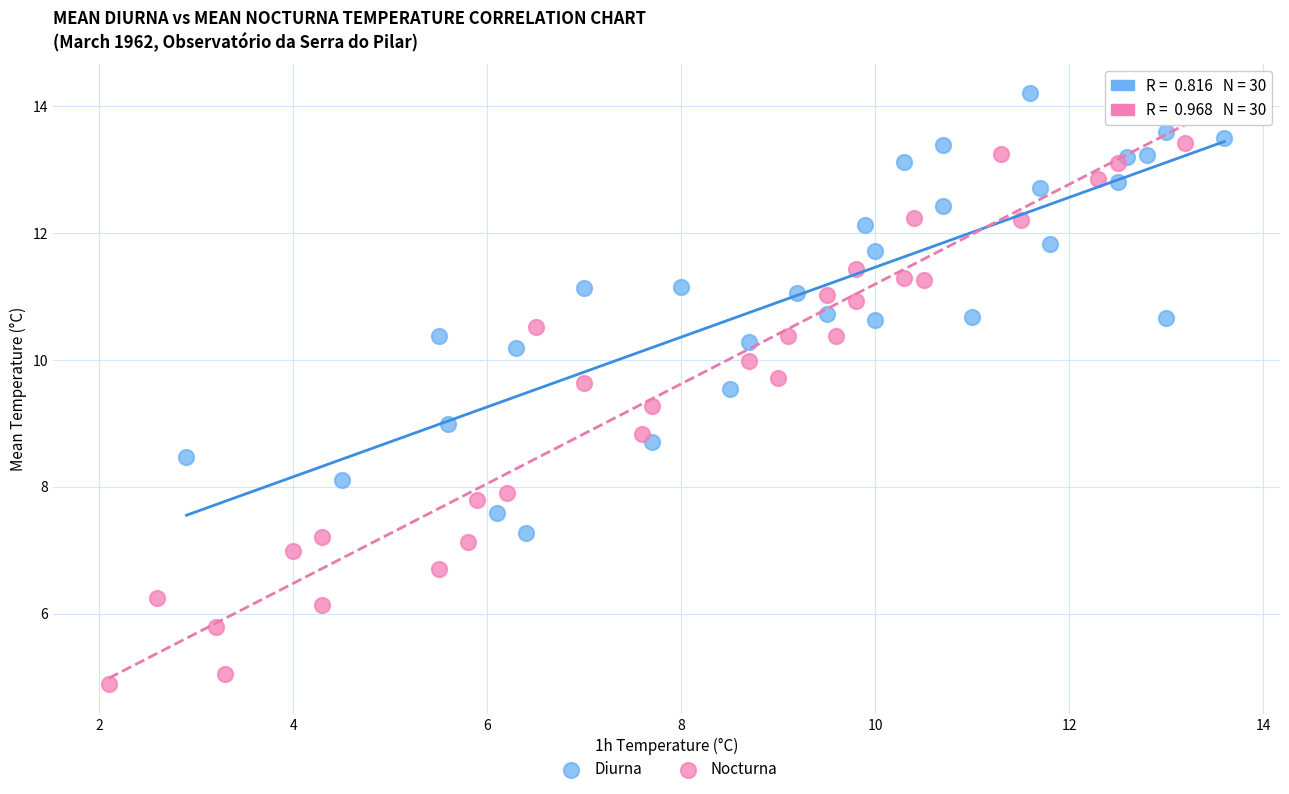

Which series contains the lowest Y value?

Nocturna